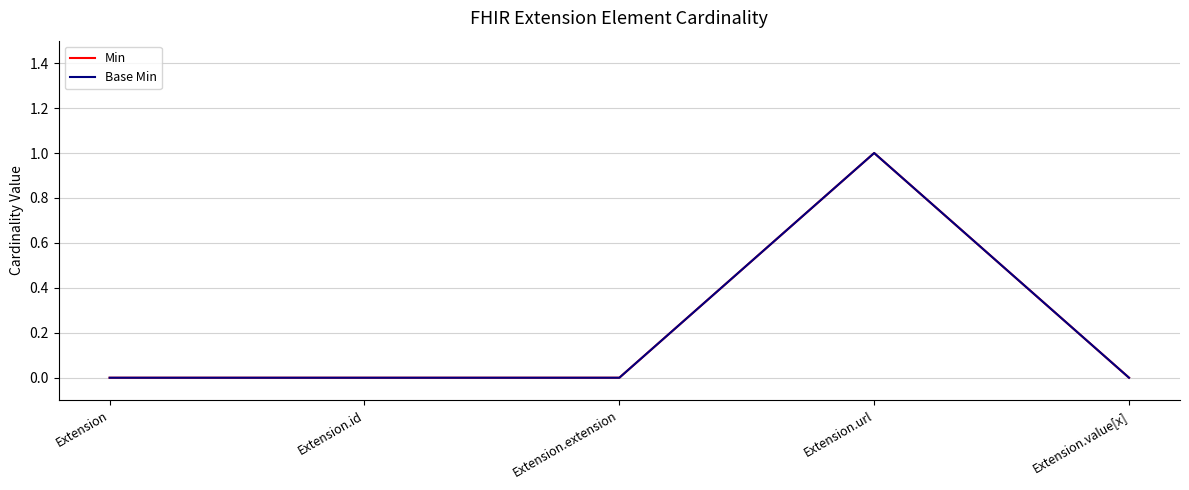

Reading left to right, what are all the values shown in this chart?

Min: 0	0	0	1	0
Base Min: 0	0	0	1	0